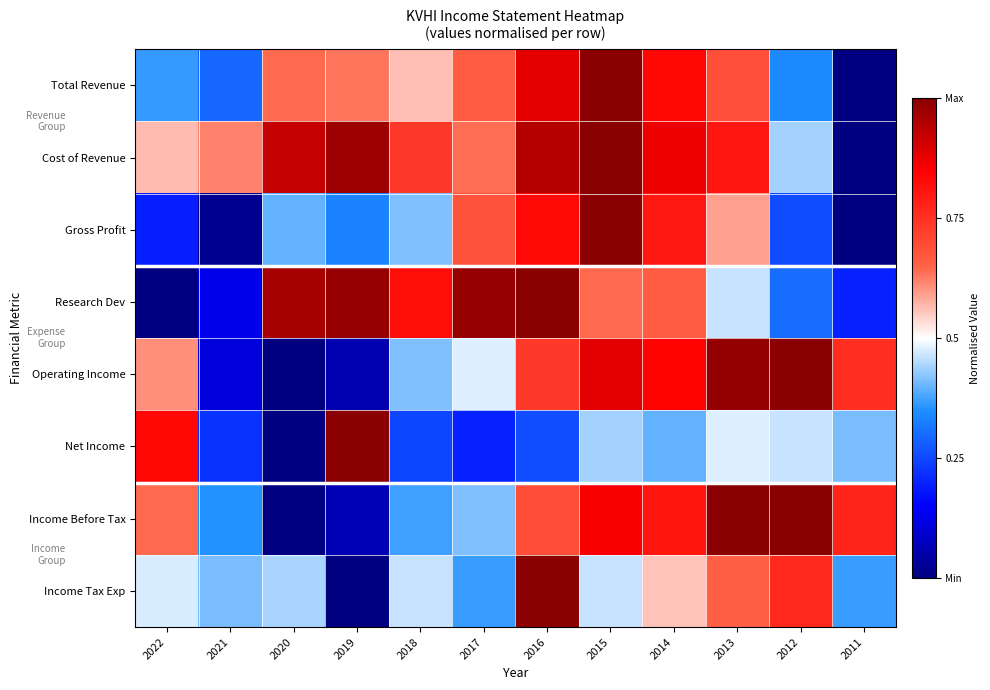

Reading left to right, transcribe all the data shown in this chart.

Total Revenue: 2022=0.4	2021=0.3	2020=0.6	2019=0.6	2018=0.6	2017=0.7	2016=0.9	2015=1.0	2014=0.8	2013=0.7	2012=0.3	2011=0.0
Cost of Revenue: 2022=0.6	2021=0.6	2020=0.9	2019=1.0	2018=0.7	2017=0.6	2016=0.9	2015=1.0	2014=0.9	2013=0.8	2012=0.4	2011=0.0
Gross Profit: 2022=0.2	2021=0.0	2020=0.4	2019=0.3	2018=0.4	2017=0.7	2016=0.8	2015=1.0	2014=0.8	2013=0.6	2012=0.3	2011=0.0
Research Dev: 2022=0.0	2021=0.1	2020=1.0	2019=1.0	2018=0.8	2017=1.0	2016=1.0	2015=0.6	2014=0.7	2013=0.5	2012=0.3	2011=0.2
Operating Income: 2022=0.6	2021=0.1	2020=0.0	2019=0.1	2018=0.4	2017=0.5	2016=0.7	2015=0.9	2014=0.8	2013=1.0	2012=1.0	2011=0.8
Net Income: 2022=0.8	2021=0.2	2020=0.0	2019=1.0	2018=0.2	2017=0.2	2016=0.3	2015=0.4	2014=0.4	2013=0.5	2012=0.5	2011=0.4
Income Before Tax: 2022=0.6	2021=0.4	2020=0.0	2019=0.1	2018=0.4	2017=0.4	2016=0.7	2015=0.9	2014=0.8	2013=1.0	2012=1.0	2011=0.8
Income Tax Exp: 2022=0.5	2021=0.4	2020=0.4	2019=0.0	2018=0.5	2017=0.4	2016=1.0	2015=0.5	2014=0.6	2013=0.7	2012=0.8	2011=0.4